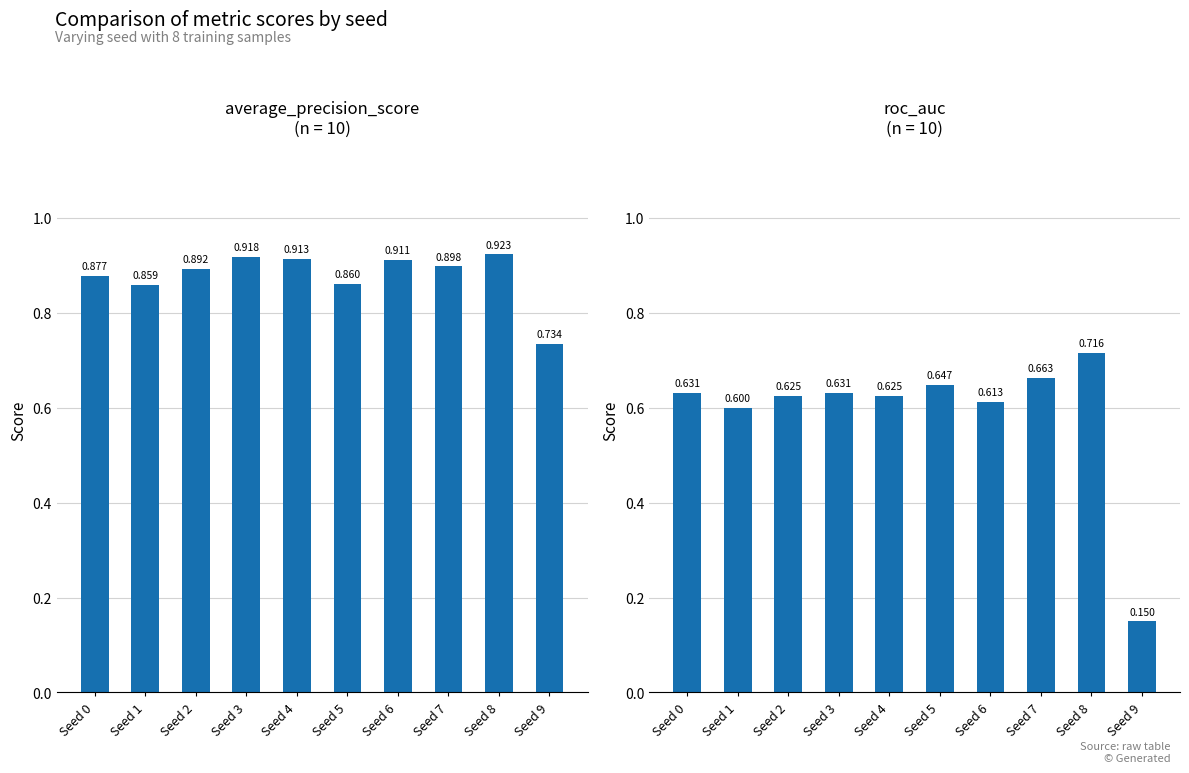

At how many categories does at least one series exceed 0?

10